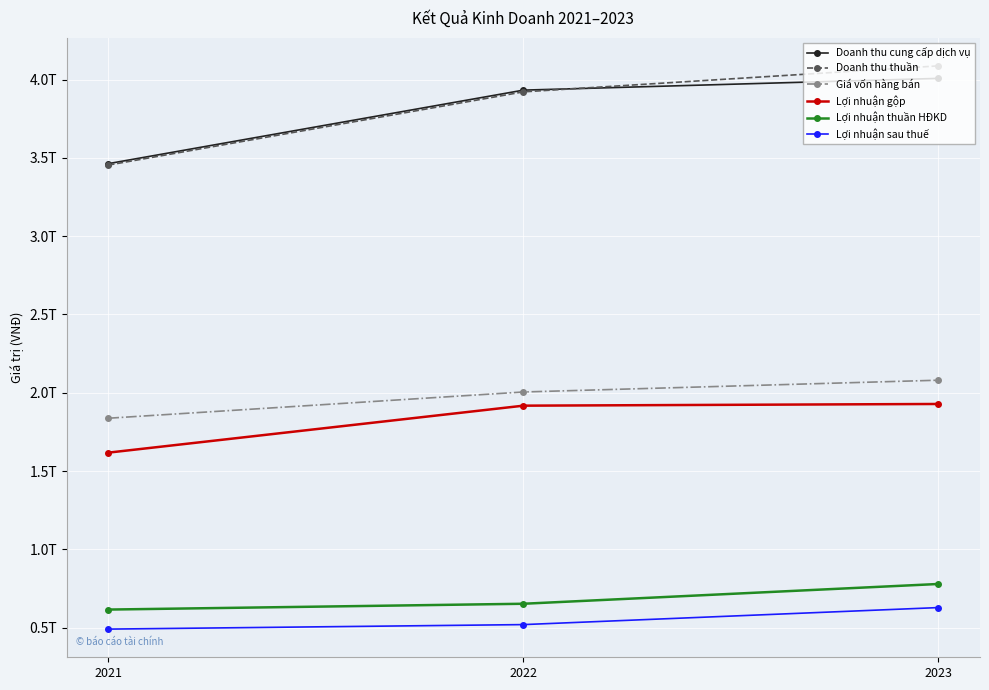

Does the chart have visible grid lines?

Yes